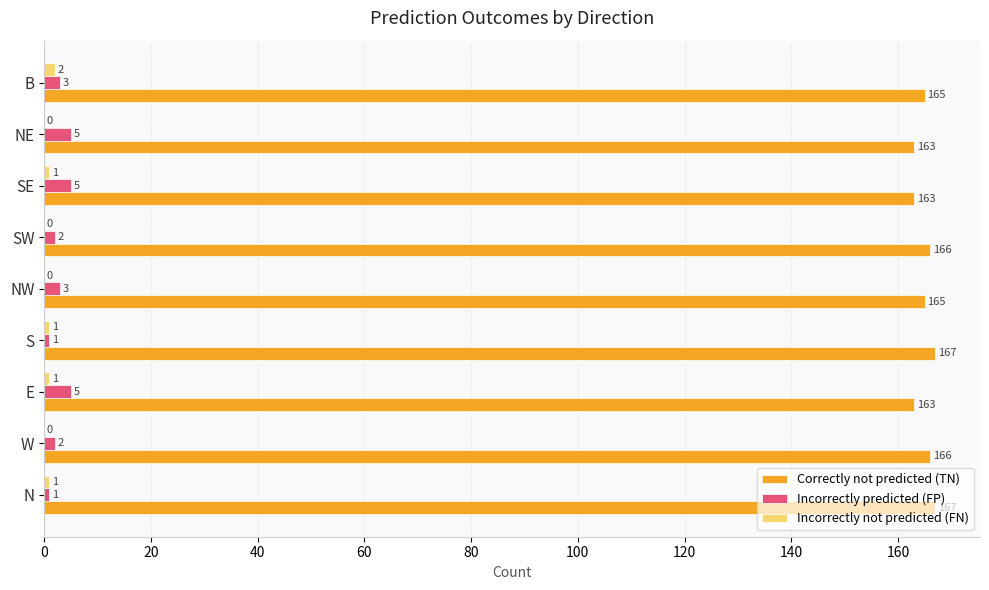

The Correctly not predicted (TN) series shows 163 at E. True or false?

True